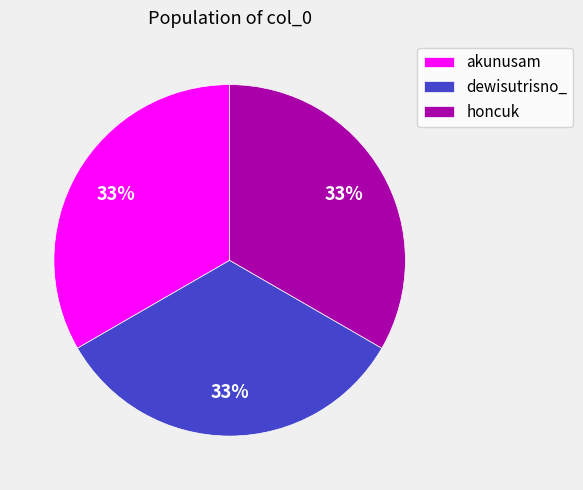

To the nearest percent, what portion does dewisutrisno_ represent?

33%